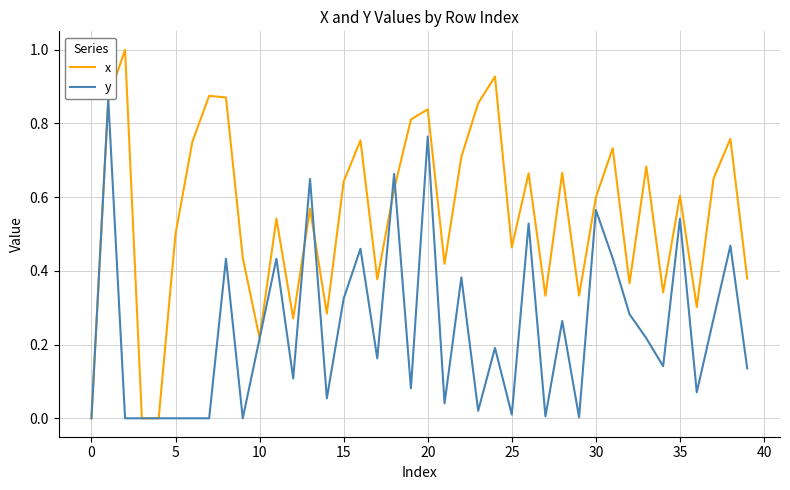

What is the greatest value displayed?

1.0